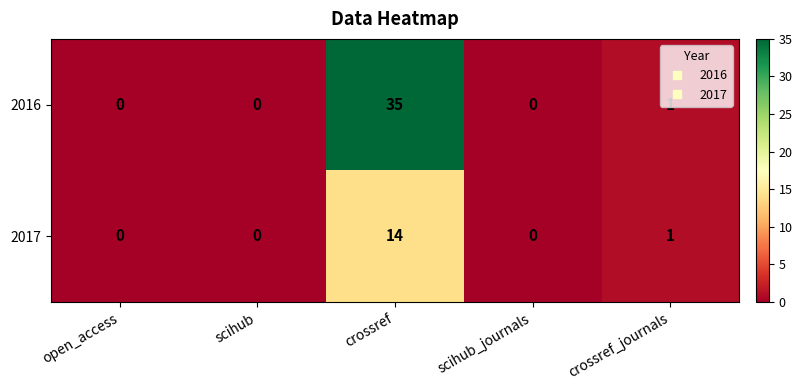

What is the difference between the maximum and second lowest values in the 2016 series?

35